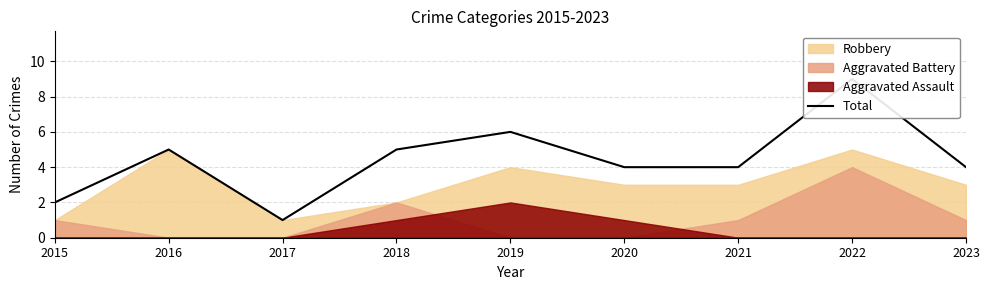

Reading right to left, what are all the values shown in this chart?

4	9	4	4	6	5	1	5	2